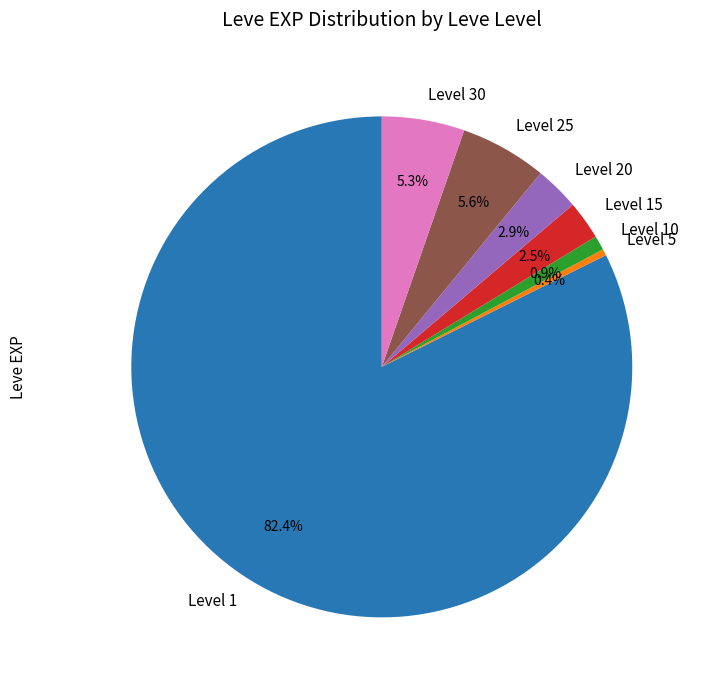

What percentage is NOT represented by Level 5?

99.6%